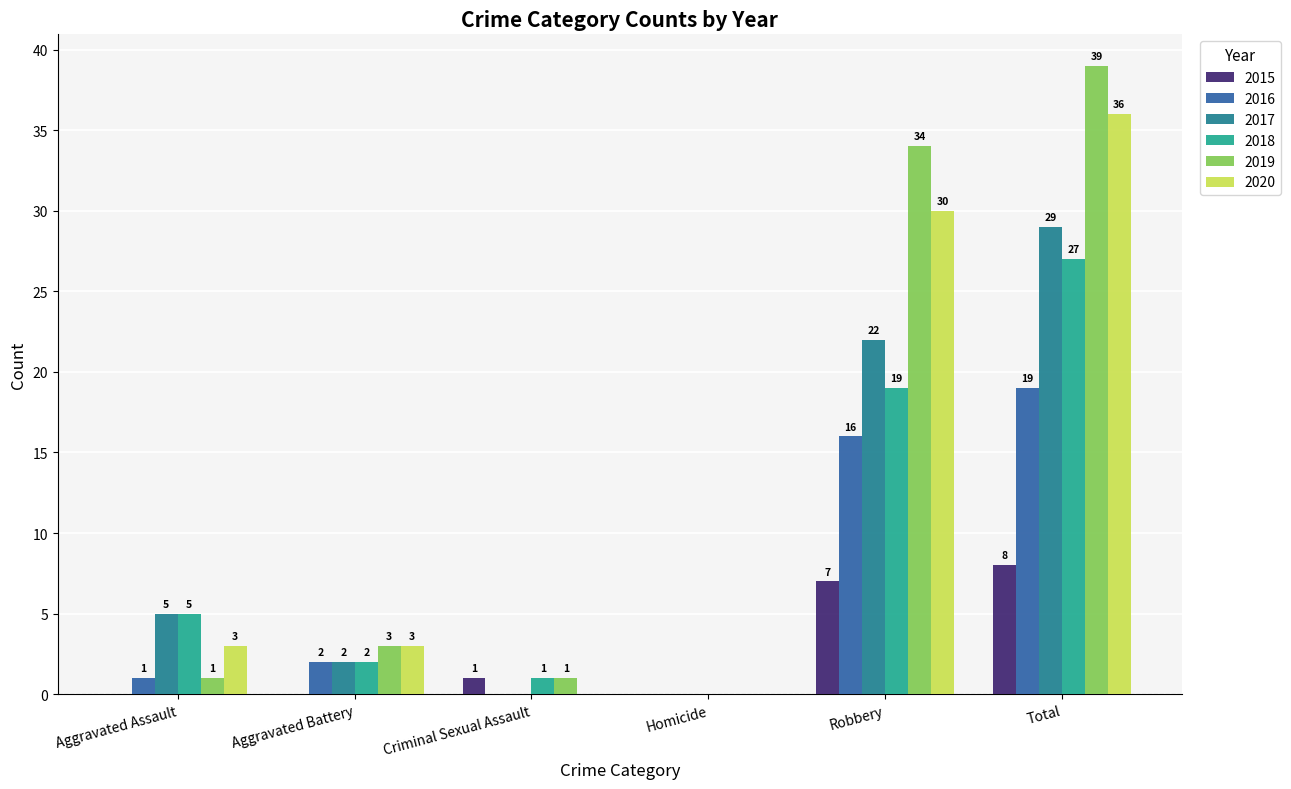

What is the maximum value shown in the chart?

39